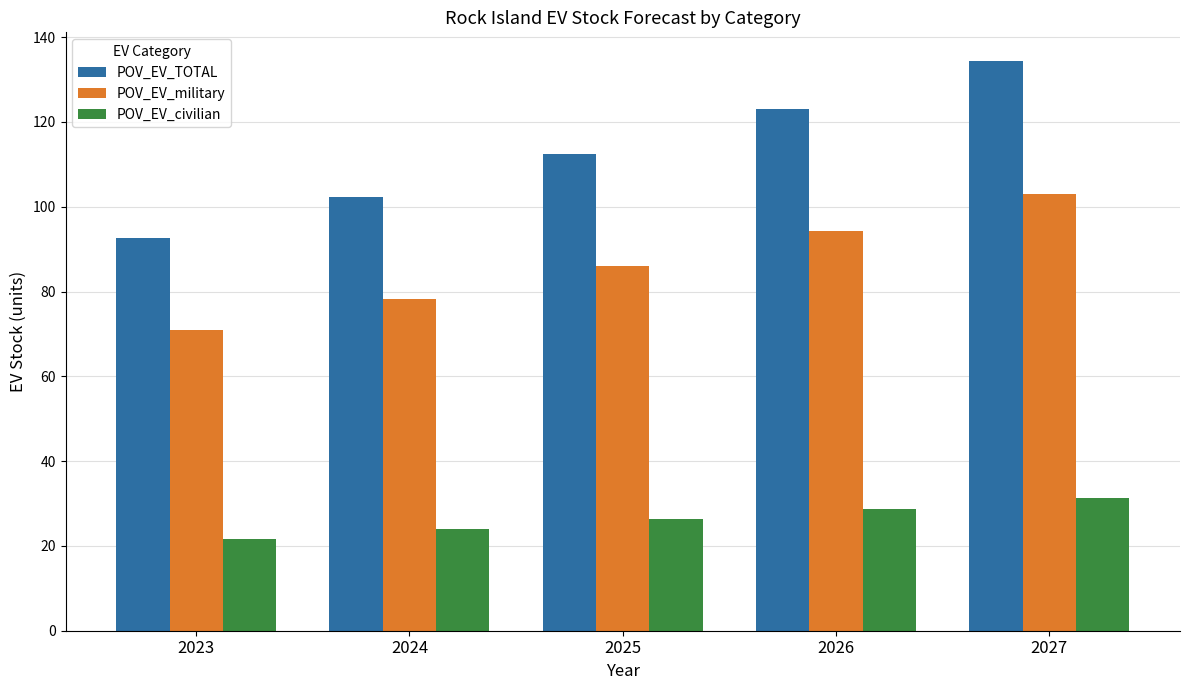

Is it true that POV_EV_TOTAL equals 62.7 at 2025?

False